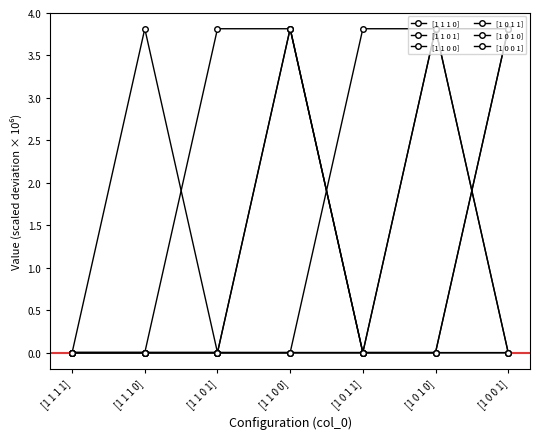

How many categories are shown in the chart?

7